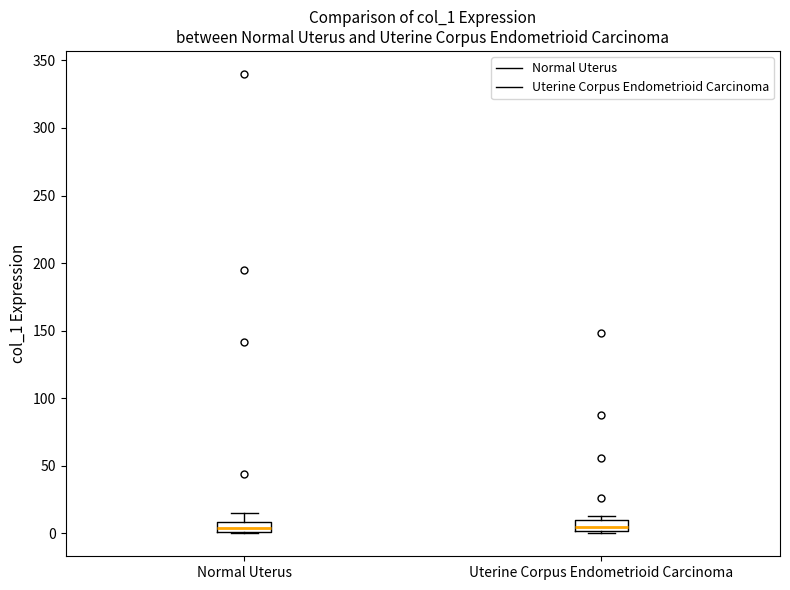

Where is the upper edge of the box for Uterine Corpus Endometrioid Carcinoma on the y-axis? The values are not printed on the chart, so give them approximately, as read against the axis.

10